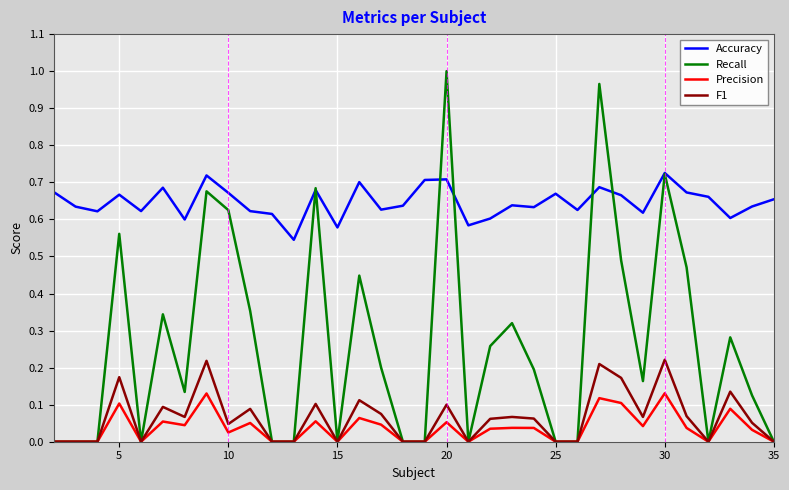

Rank the series by their maximum value, from lowest to highest.

Precision, F1, Accuracy, Recall